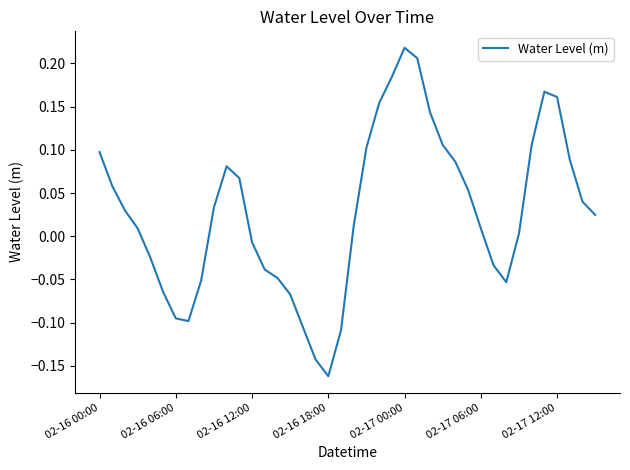

What is the difference between the maximum and minimum values?

0.4